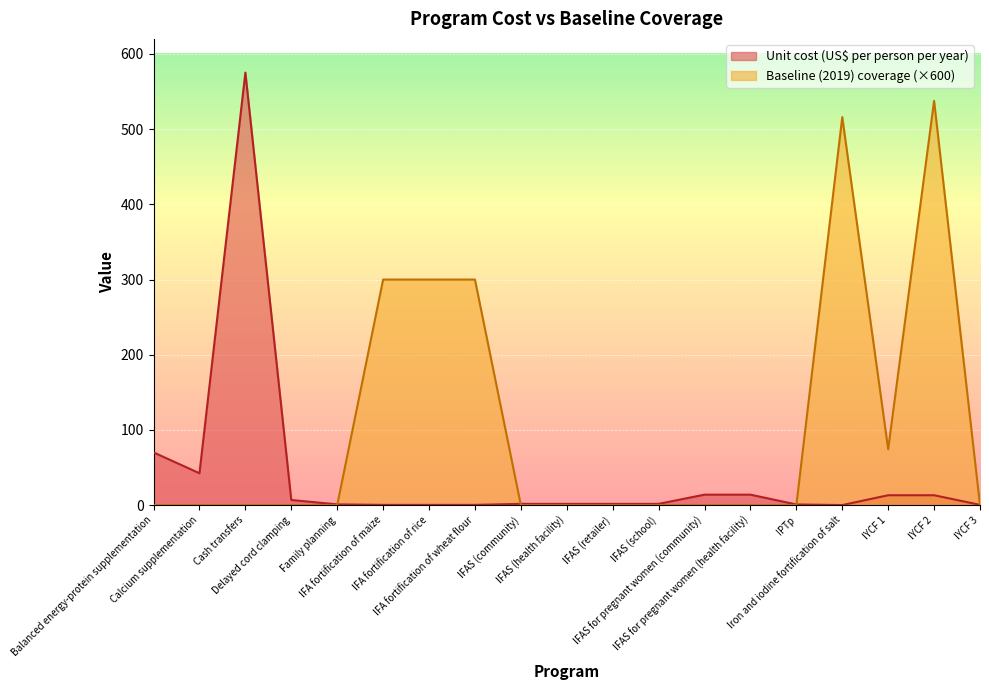

What is the difference between the Unit cost (US$ per person per year) values at IYCF 1 and IFAS (retailer)?

11.5